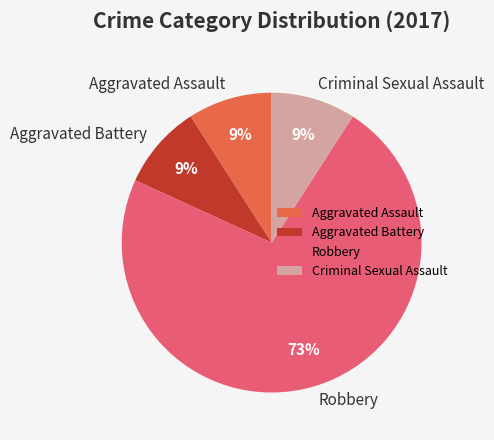

Which slice is the largest?

Robbery